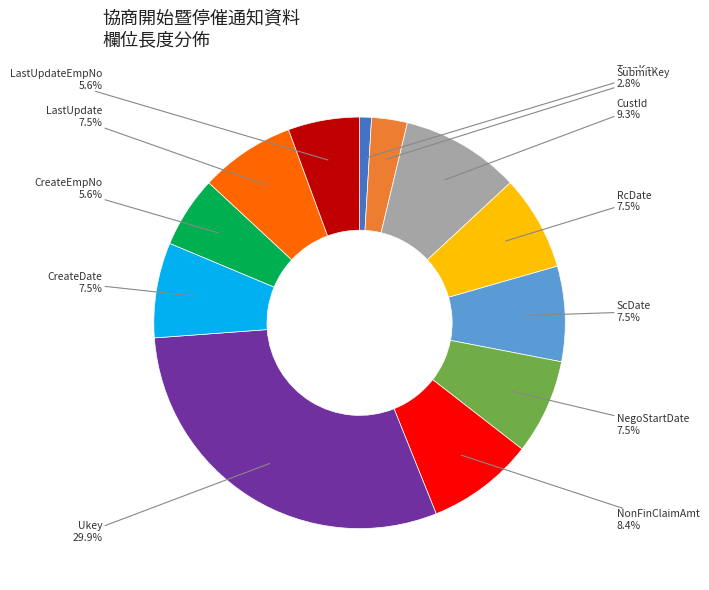

What is the total percentage of CreateDate and ScDate?

15.0%